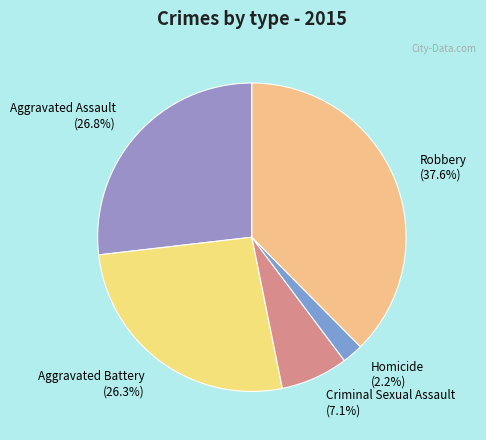

How many segments does this pie chart have?

5